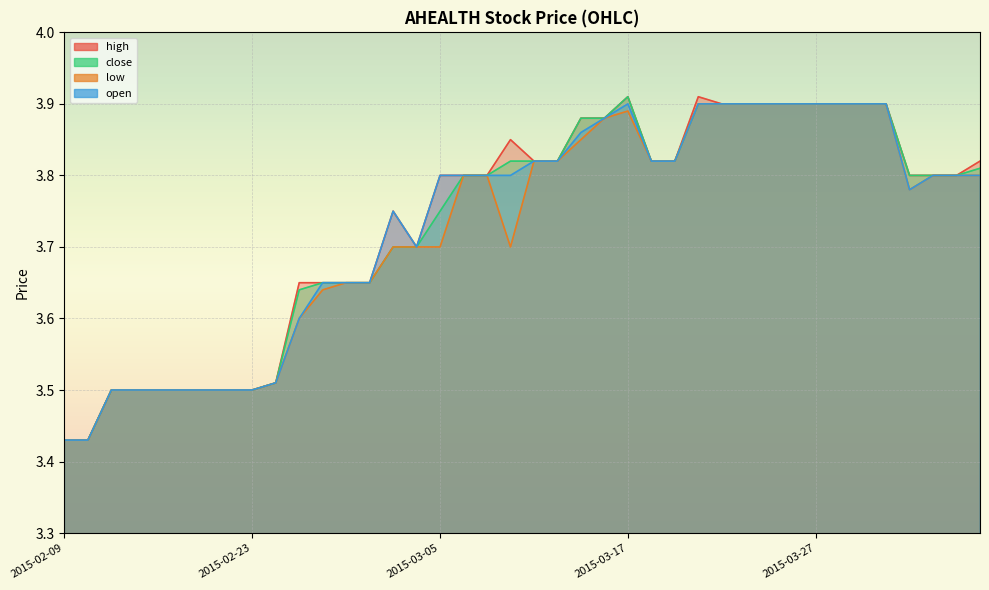

Does the chart display data point markers on the line(s)?

No